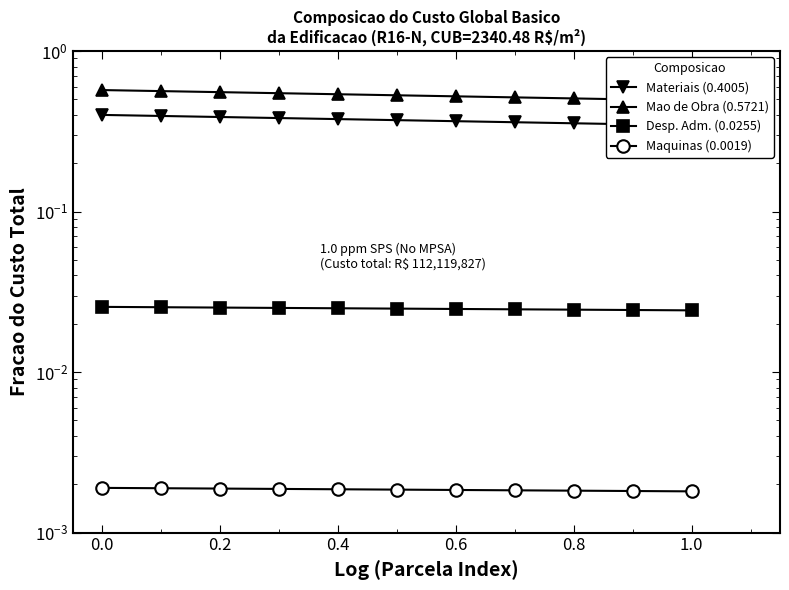

True or false: Desp. Adm. (0.0255) and Maquinas (0.0019) intersect in this chart.

False